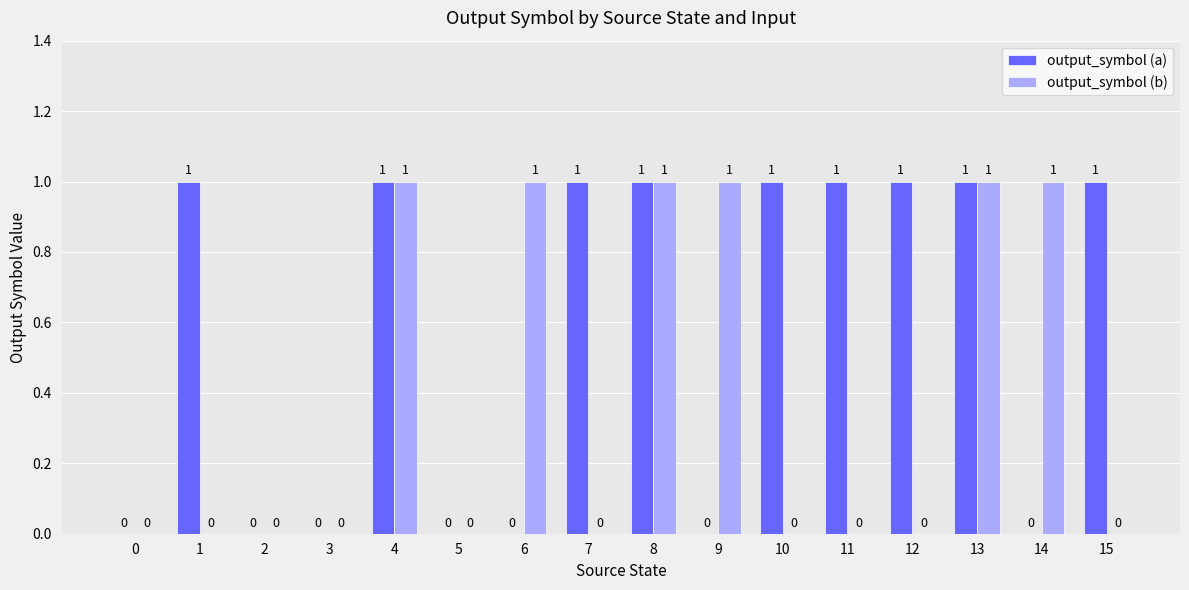

How many positive values does the output_symbol (b) series have?

6